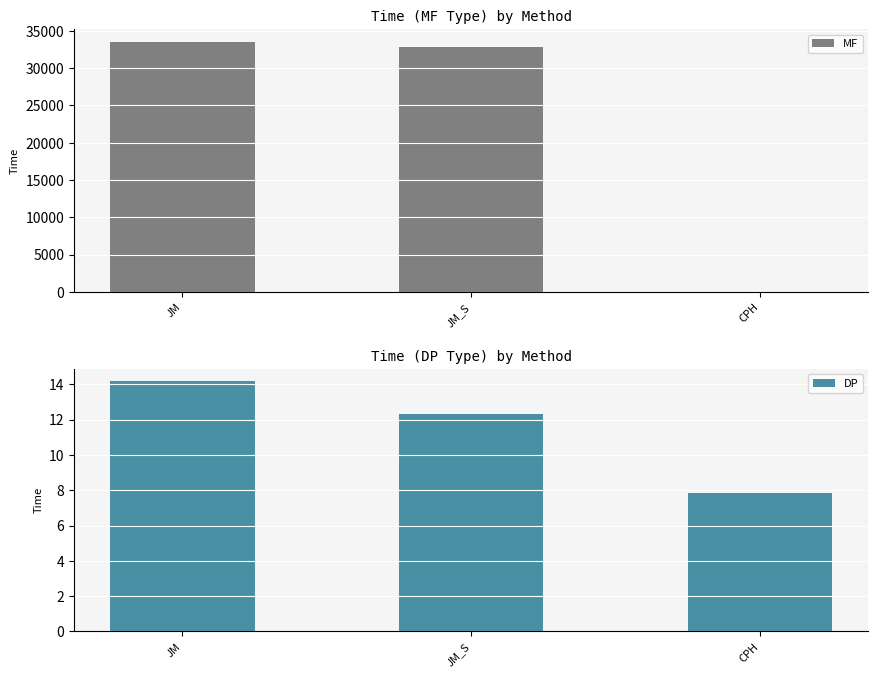

At which label does MF reach its peak?

JM